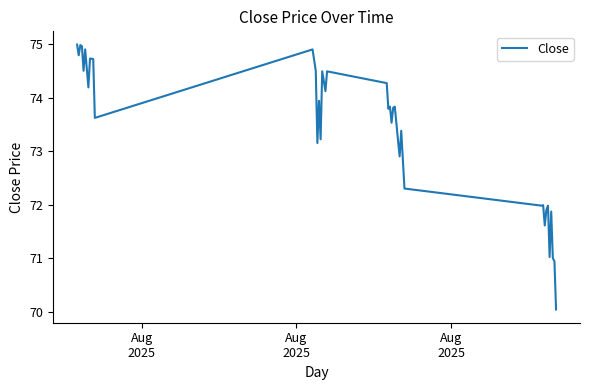

What is the difference between the maximum and second lowest values?

4.0